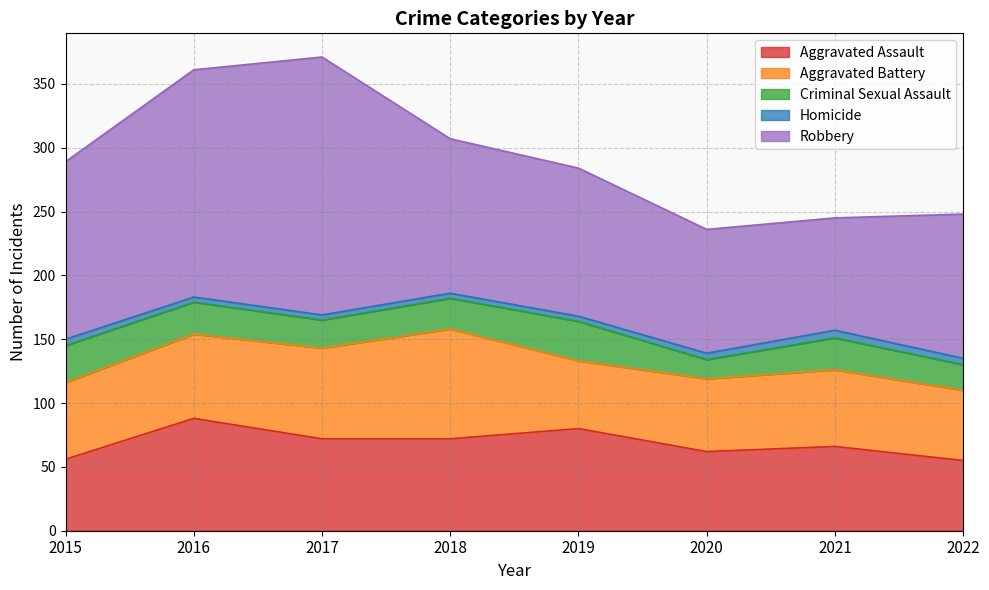

True or false: Aggravated Battery has more than 1 interior local peaks.

True